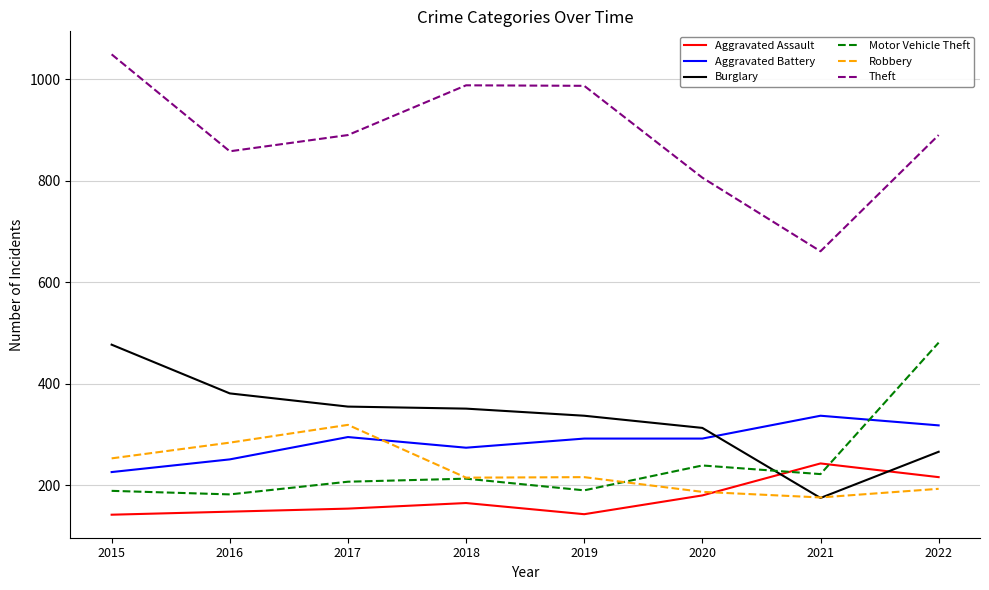

What is the maximum value shown in the chart?

1049